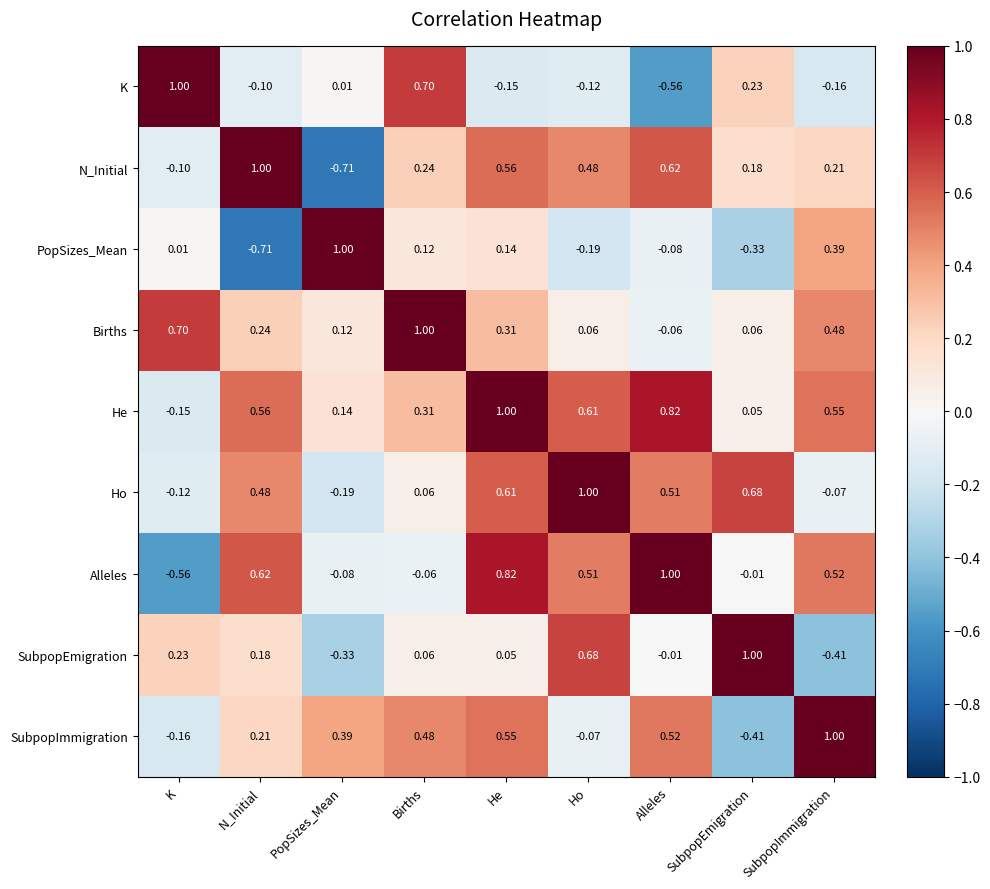

At which label does He first exceed 0?

N_Initial